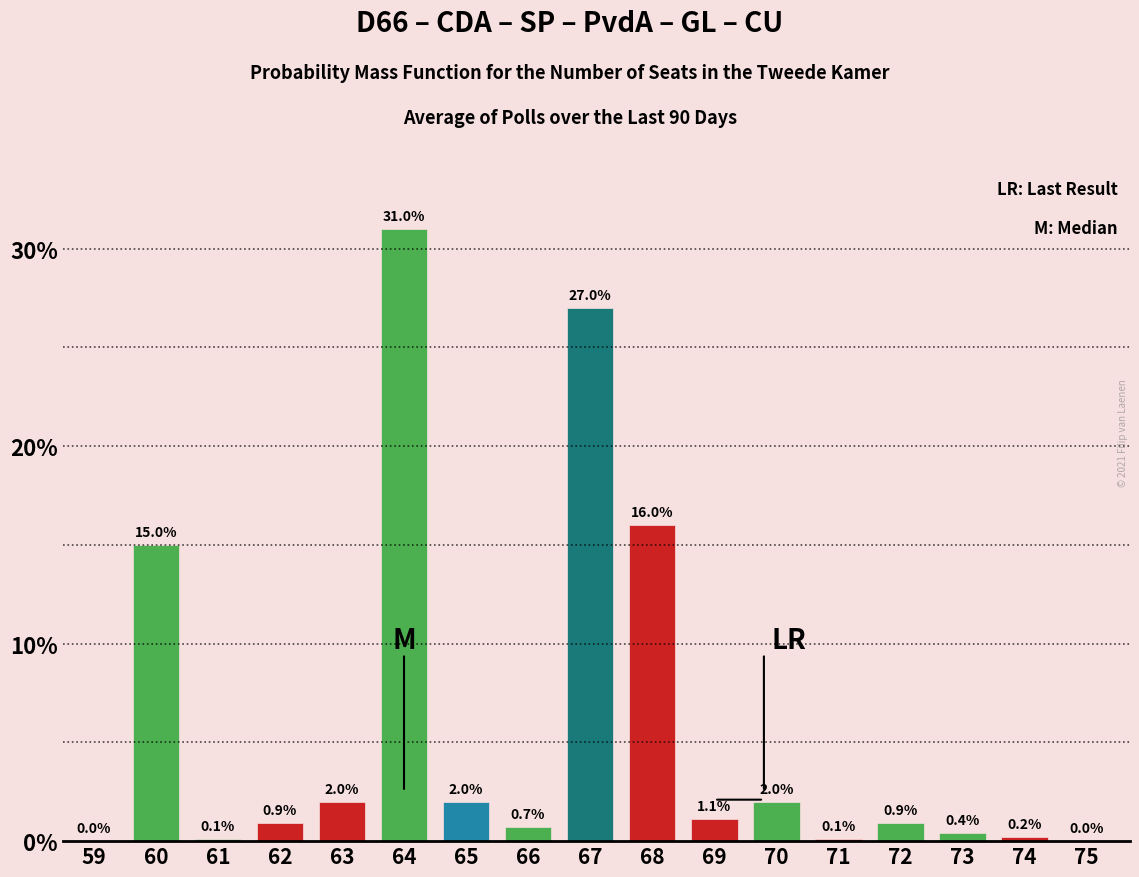

Reading left to right, list all the values displayed in this chart.

59=0.0	60=15.0	61=0.1	62=0.9	63=2.0	64=31.0	65=2.0	66=0.7	67=27.0	68=16.0	69=1.1	70=2.0	71=0.1	72=0.9	73=0.4	74=0.2	75=0.0